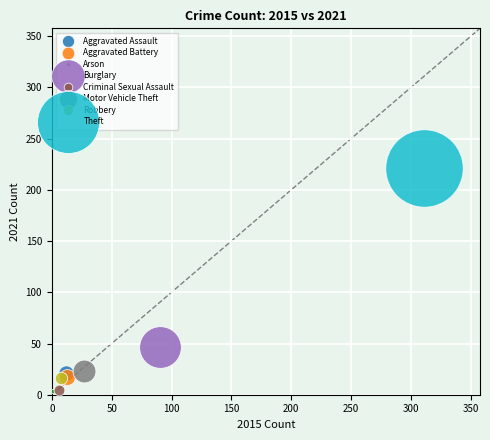

Which series reaches the maximum Y coordinate?

Theft